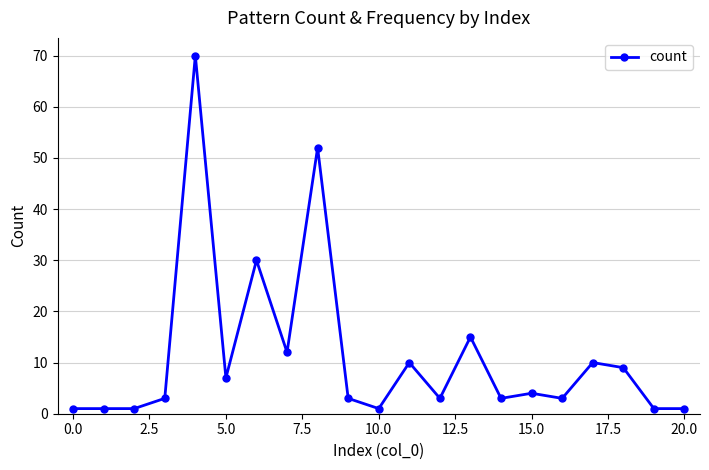

What is the sum of all values?

240